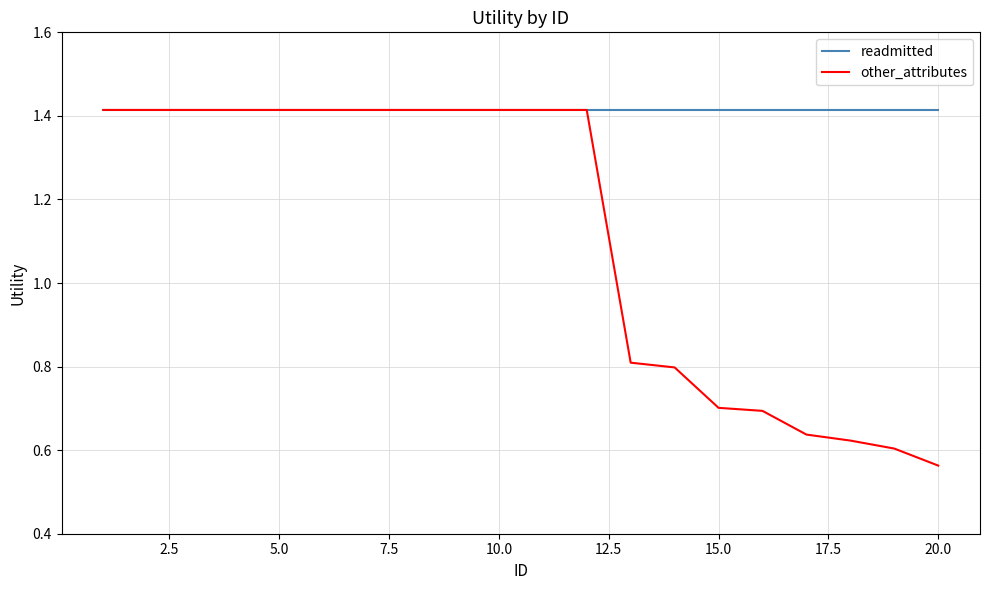

How many other_attributes values are between 0 and 1?

8